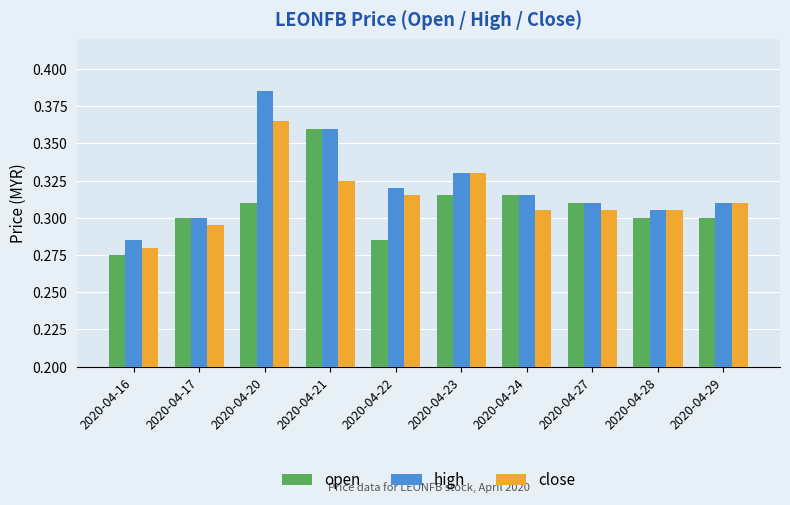

Is it true that open equals 0.4 at 2020-04-22?

False